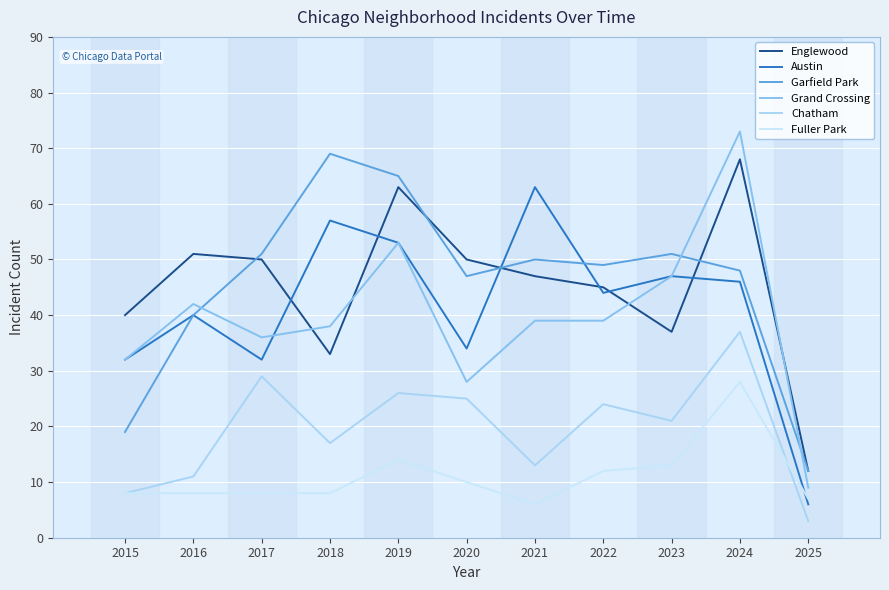

What are all the series names shown in the legend?

Englewood, Austin, Garfield Park, Grand Crossing, Chatham, Fuller Park